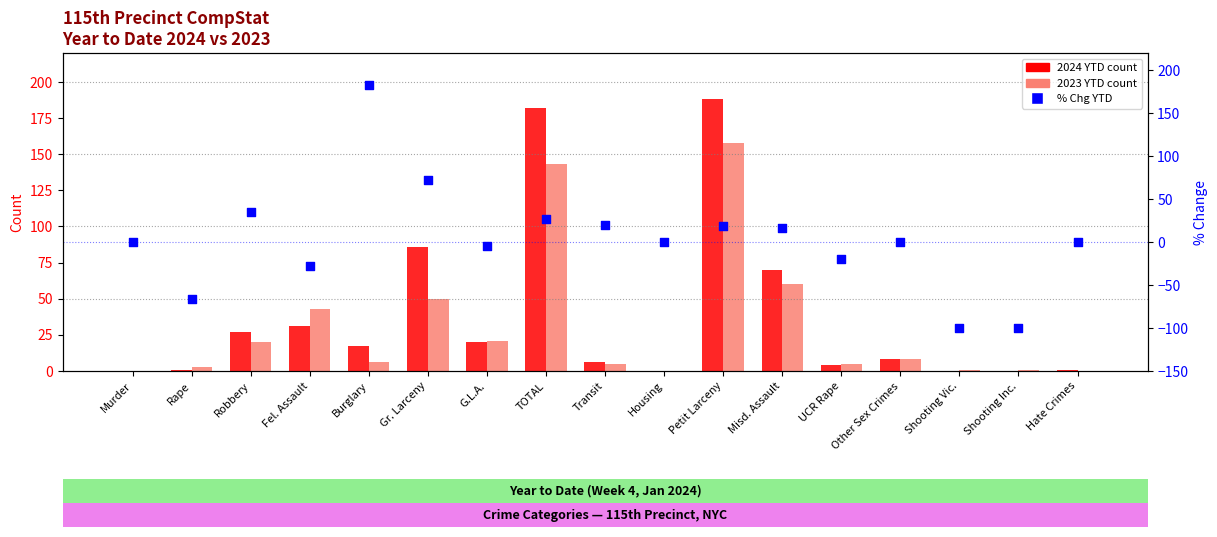

What is the total value across all series at Gr. Larceny?

208.0